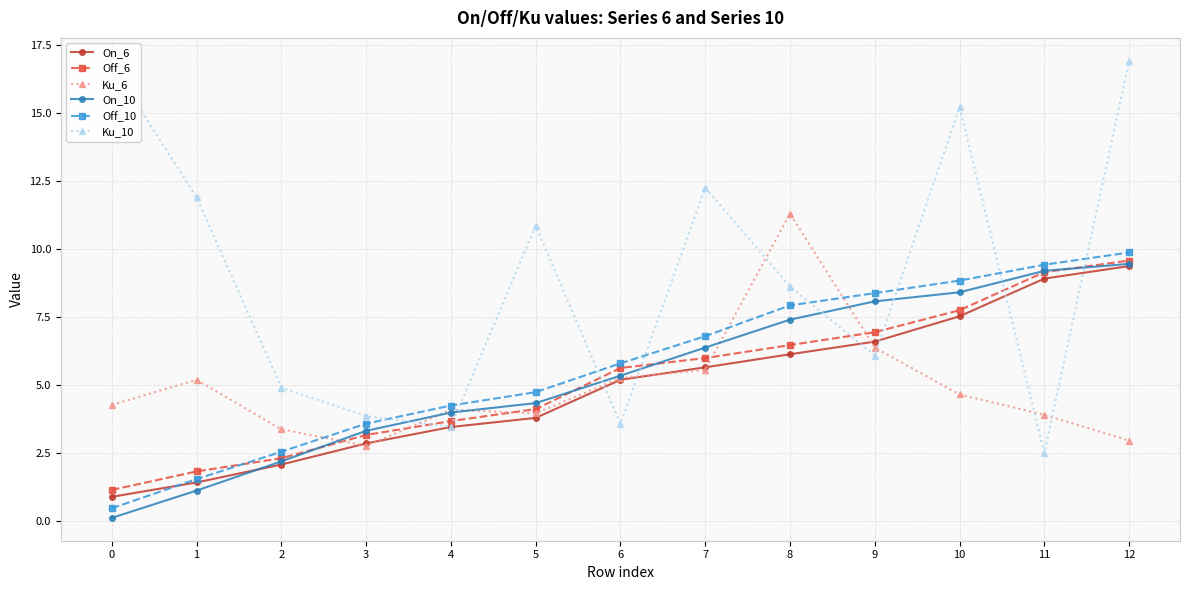

Reading left to right, extract all data points from this chart.

On_6: 0=0.9	1=1.4	2=2.1	3=2.8	4=3.4	5=3.8	6=5.2	7=5.6	8=6.1	9=6.6	10=7.5	11=8.9	12=9.4
Off_6: 0=1.1	1=1.8	2=2.3	3=3.2	4=3.7	5=4.1	6=5.6	7=6.0	8=6.5	9=6.9	10=7.7	11=9.1	12=9.6
Ku_6: 0=4.3	1=5.2	2=3.4	3=2.7	4=4.1	5=3.9	6=5.2	7=5.5	8=11.3	9=6.4	10=4.6	11=3.9	12=2.9
On_10: 0=0.1	1=1.1	2=2.2	3=3.3	4=4.0	5=4.3	6=5.3	7=6.4	8=7.4	9=8.1	10=8.4	11=9.2	12=9.5
Off_10: 0=0.5	1=1.5	2=2.5	3=3.6	4=4.2	5=4.7	6=5.8	7=6.8	8=7.9	9=8.4	10=8.8	11=9.4	12=9.9
Ku_10: 0=16.8	1=11.9	2=4.9	3=3.8	4=3.5	5=10.9	6=3.6	7=12.3	8=8.6	9=6.1	10=15.2	11=2.5	12=16.9